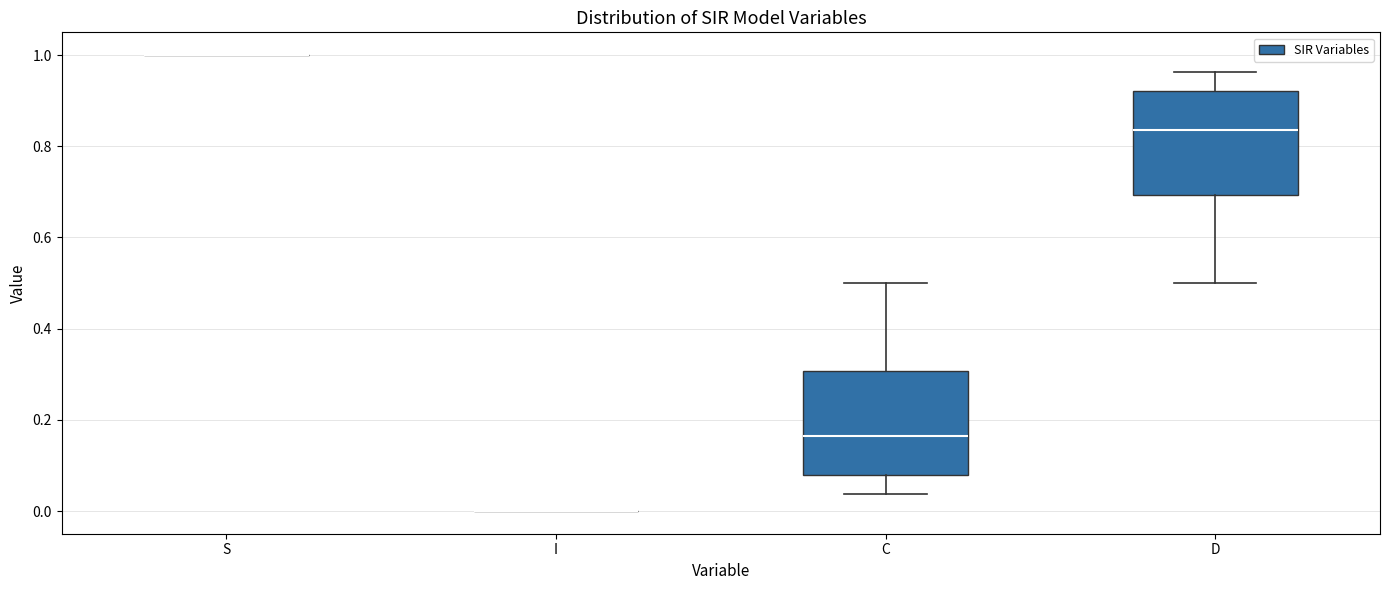

Where does the lower whisker of the box for C end on the y-axis? The values are not printed on the chart, so give them approximately, as read against the axis.

0.04